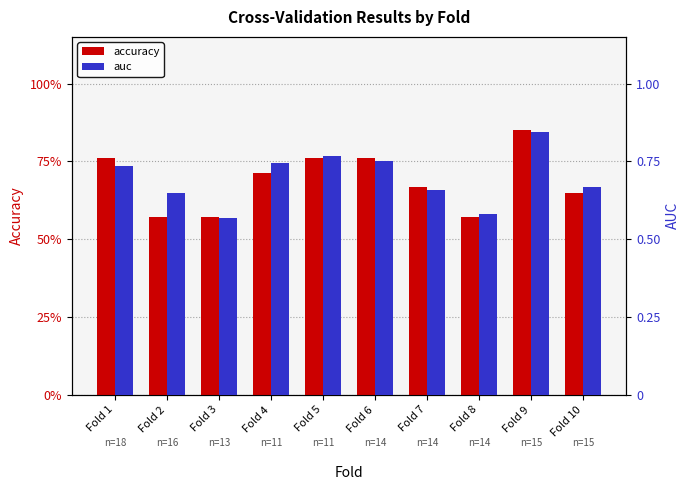

What is the value of the auc bar at the 3rd from the left?

0.6